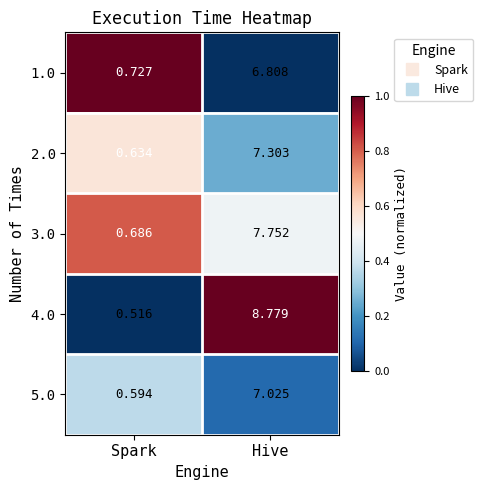

List the labels in order of 3.0 value, smallest first.

Spark, Hive